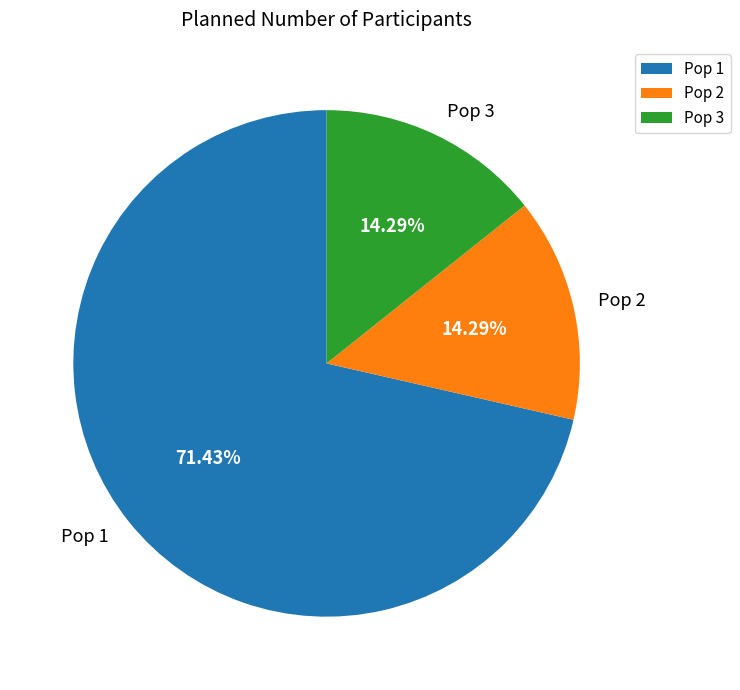

The Pop 2 slice represents 14% of the pie. True or false?

True